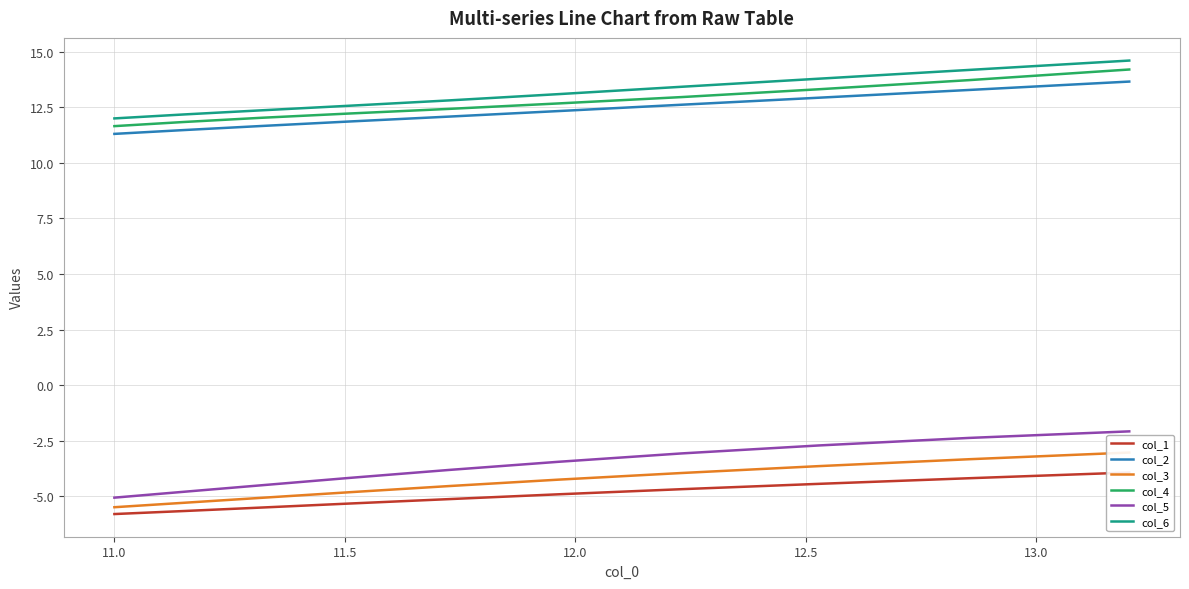

How many distinct data groups are displayed?

6